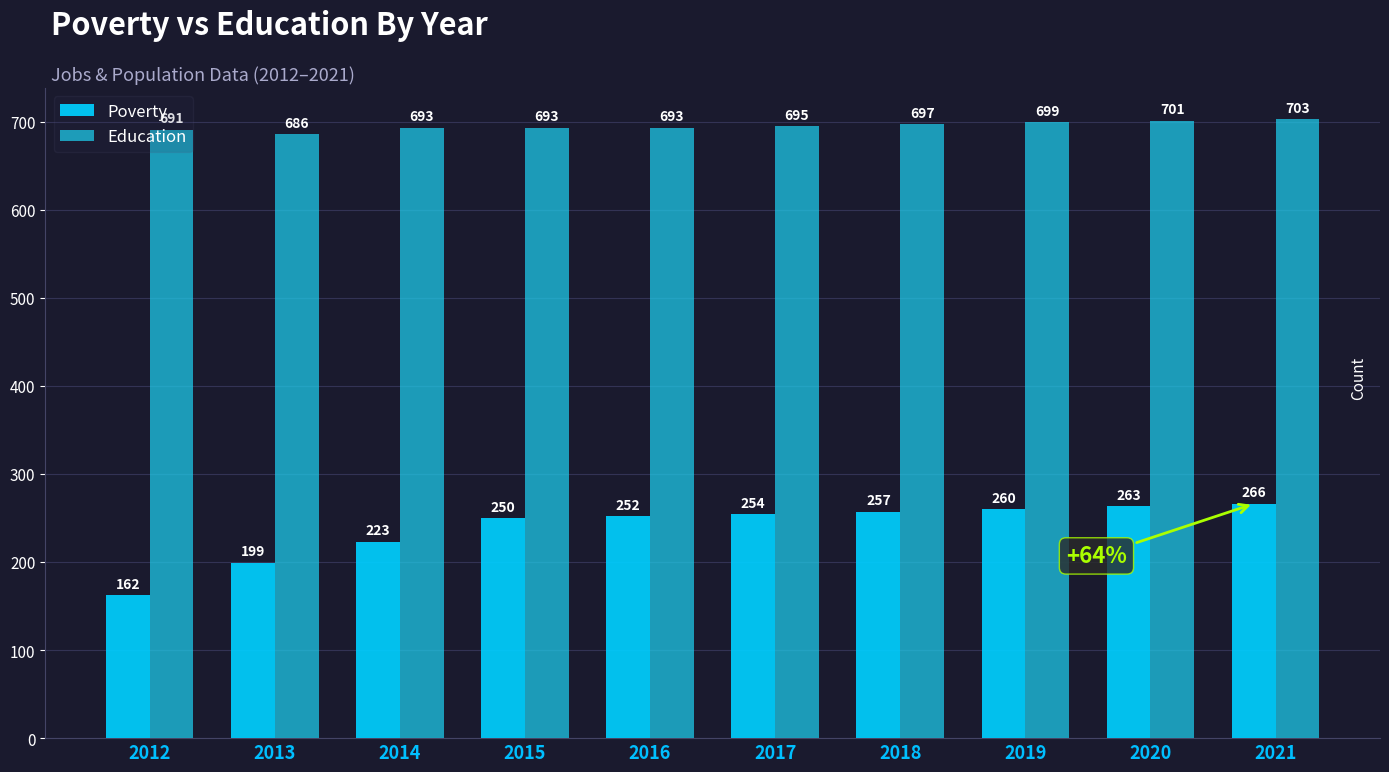

What is the smallest value displayed?

162